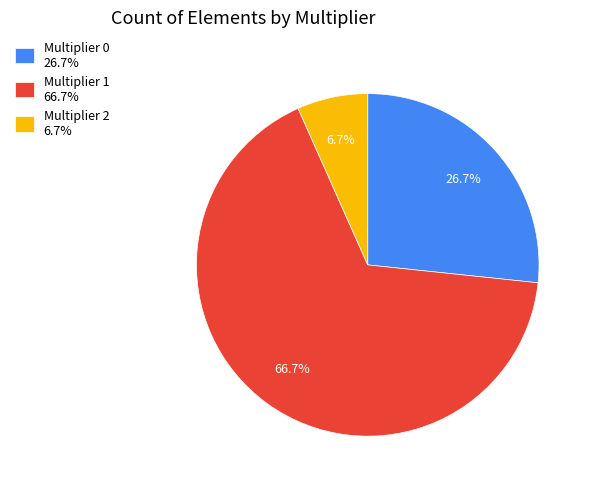

Rank the categories by value from lowest to highest.

Multiplier 2 6.7%, Multiplier 0 26.7%, Multiplier 1 66.7%